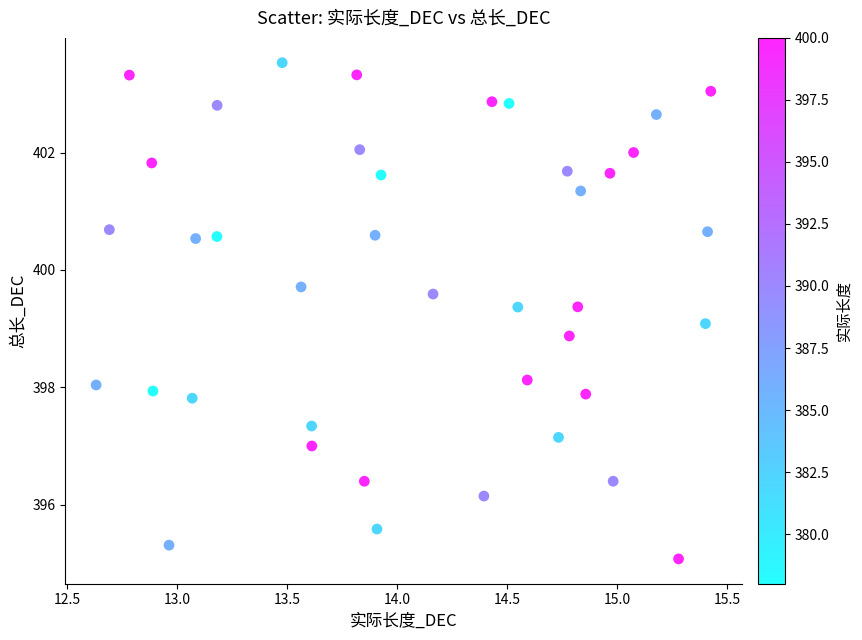

What is the range of X values (max minus min)?

2.8